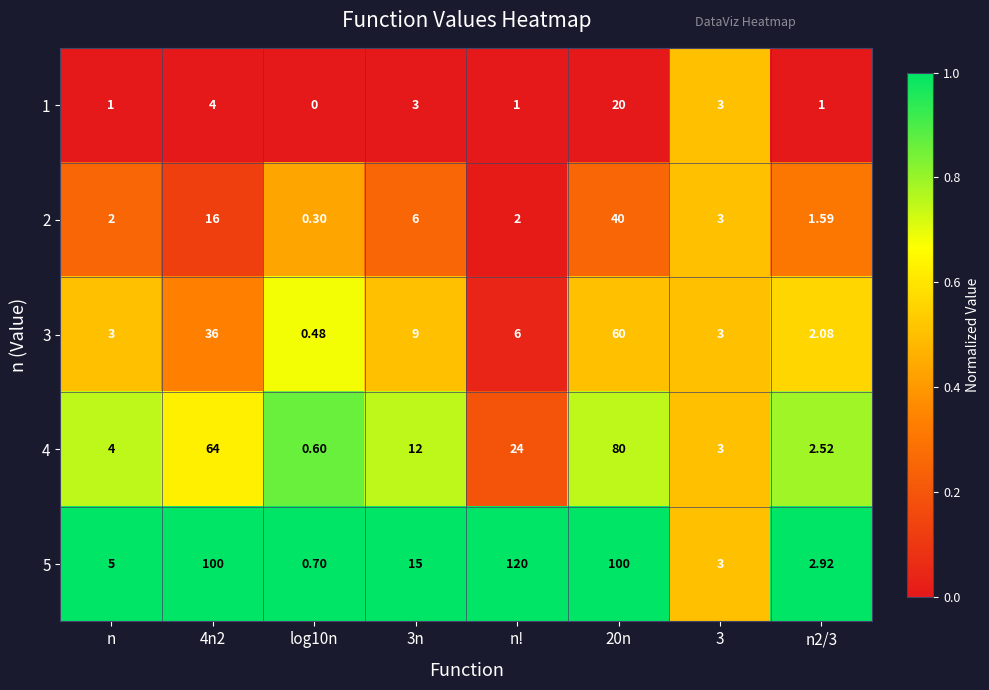

Is the value of 2 at n greater than the value of 5 at n2/3?

No